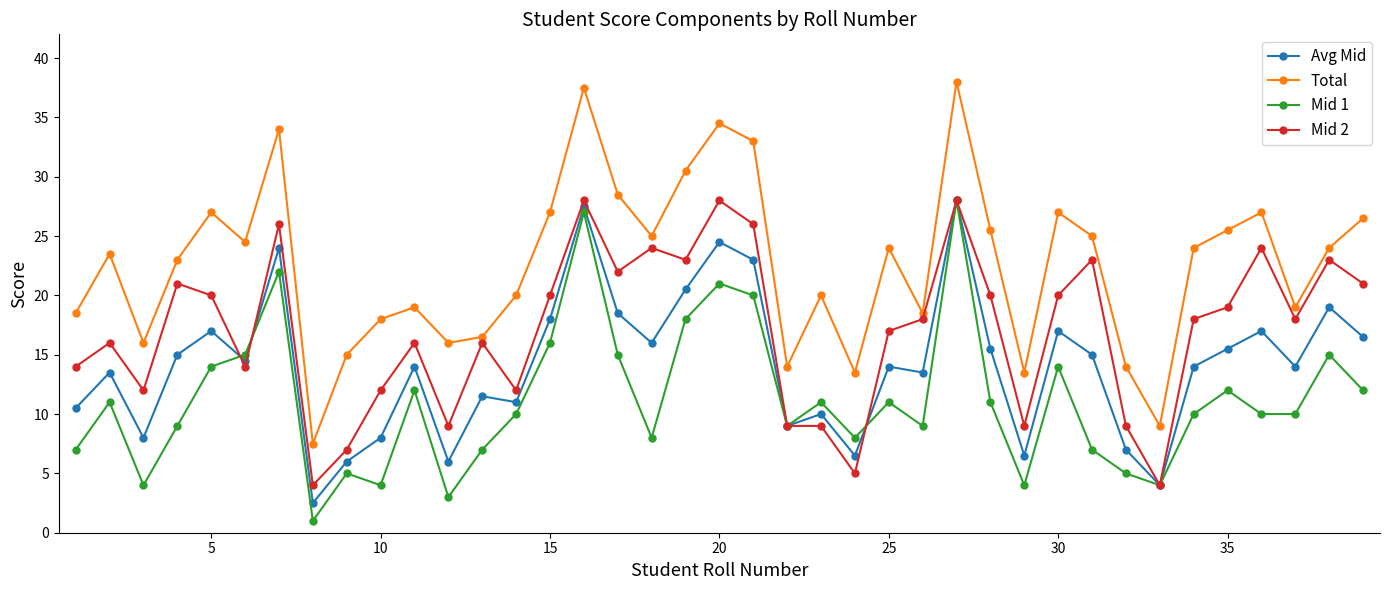

What is the minimum value for Avg Mid?

2.5